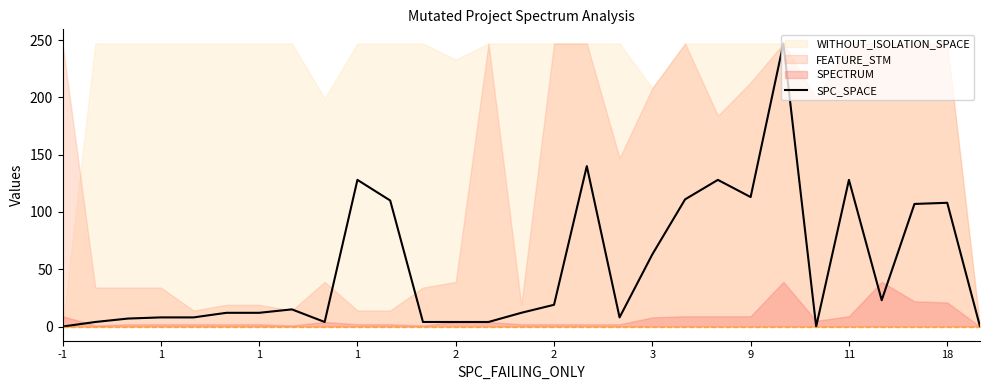

What is the difference between the maximum and minimum values?

247